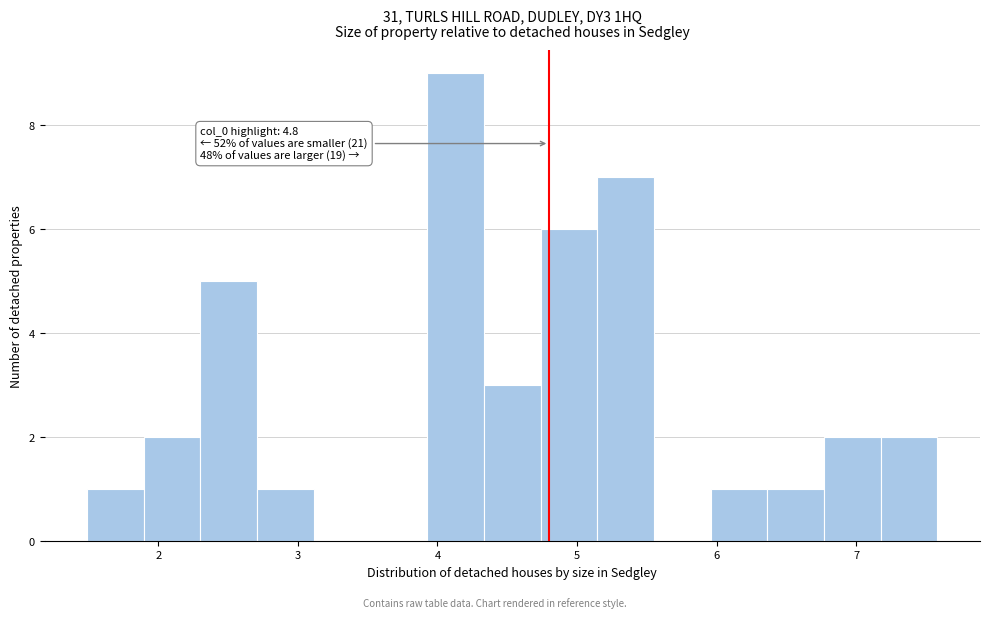

Over which range of the x-axis is the bar tallest?

3.9 to 4.3